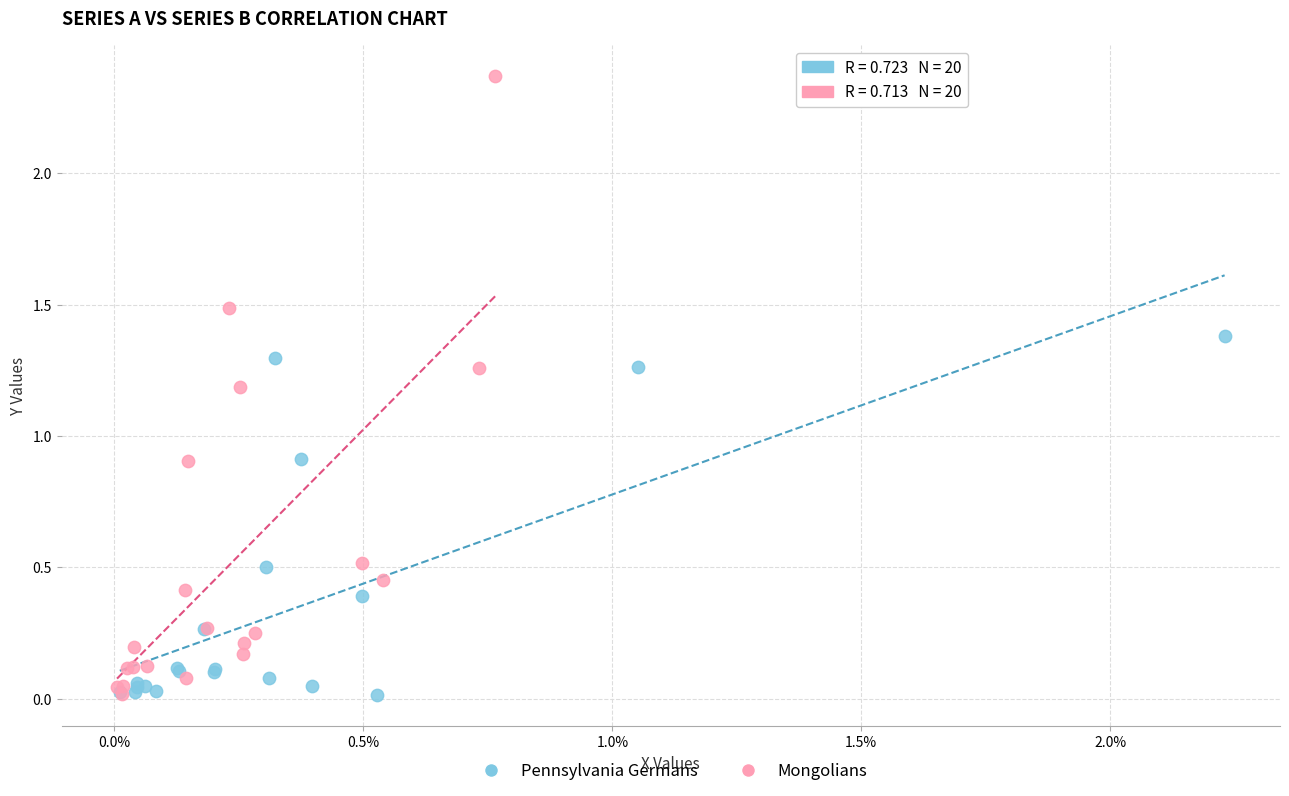

Which series reaches the maximum Y coordinate?

Mongolians